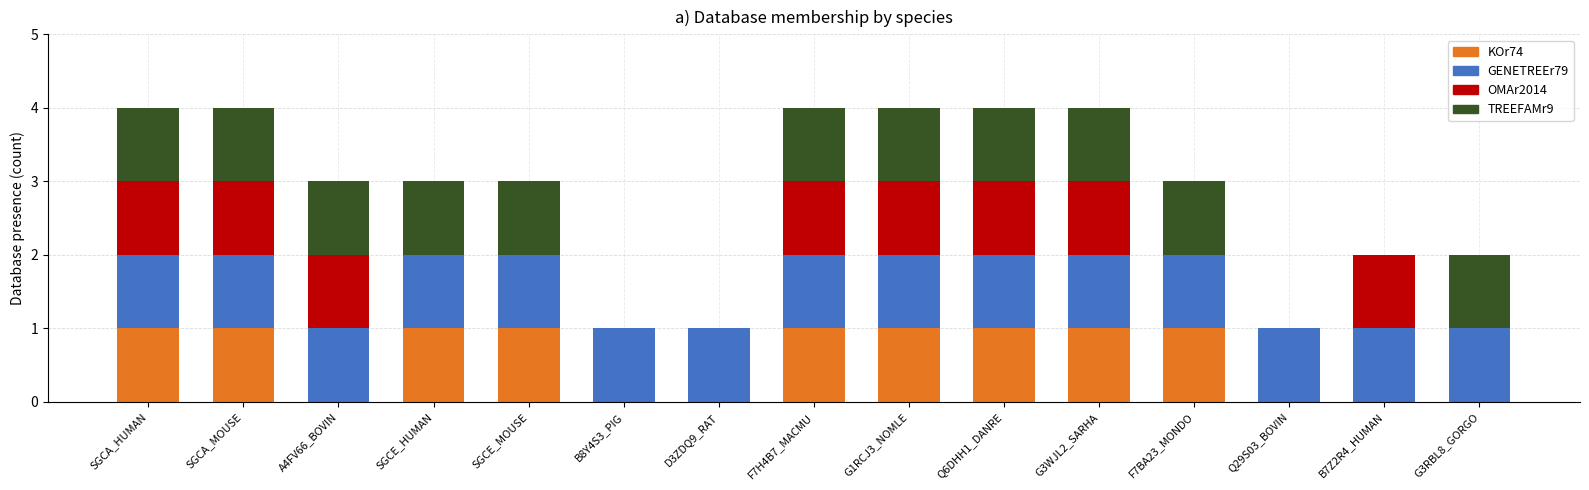

What is the total value across all series at G3WJL2_SARHA?

4